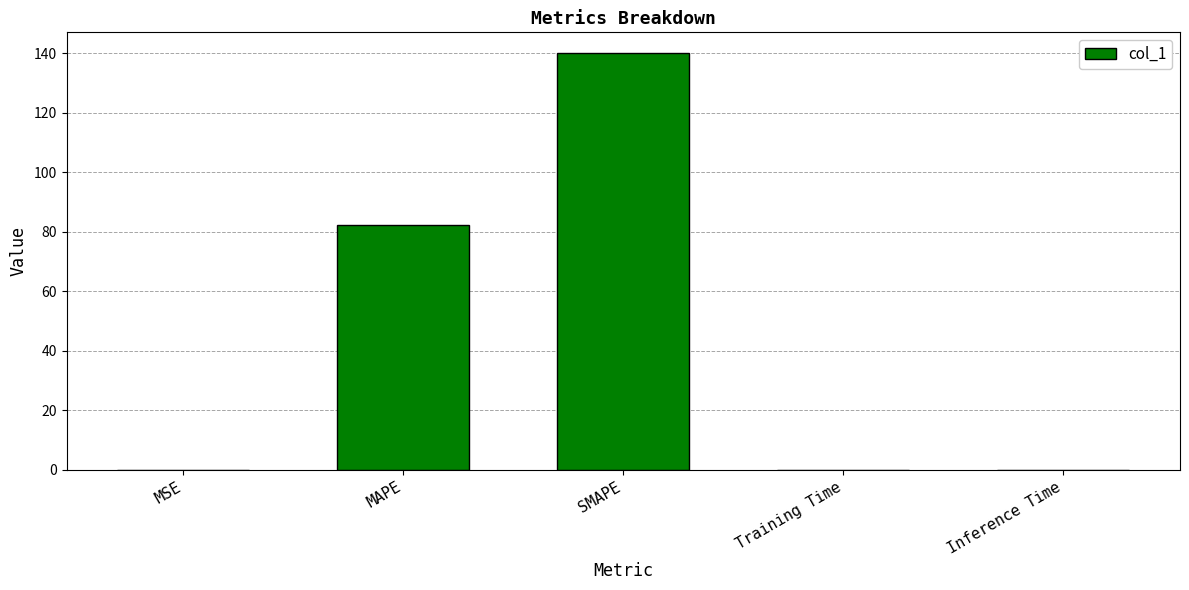

Approximately how many times larger is the value at SMAPE compared to MAPE?

1.7